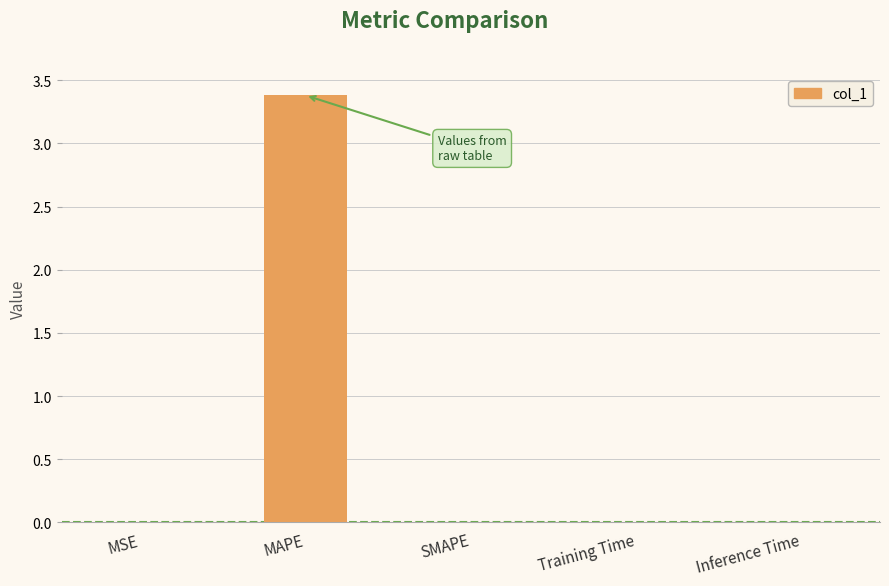

Which category has the highest value across all series?

MAPE